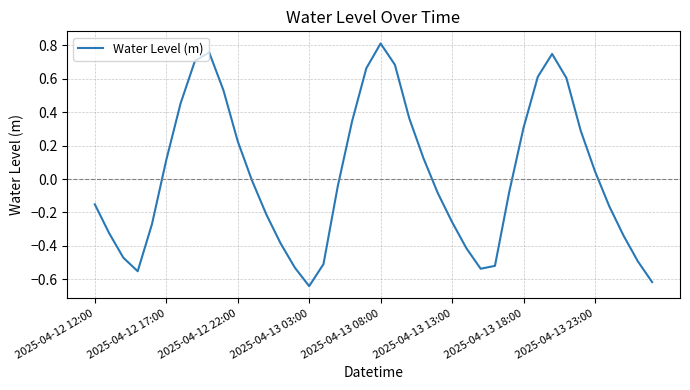

Count the number of values greater than 0.

18